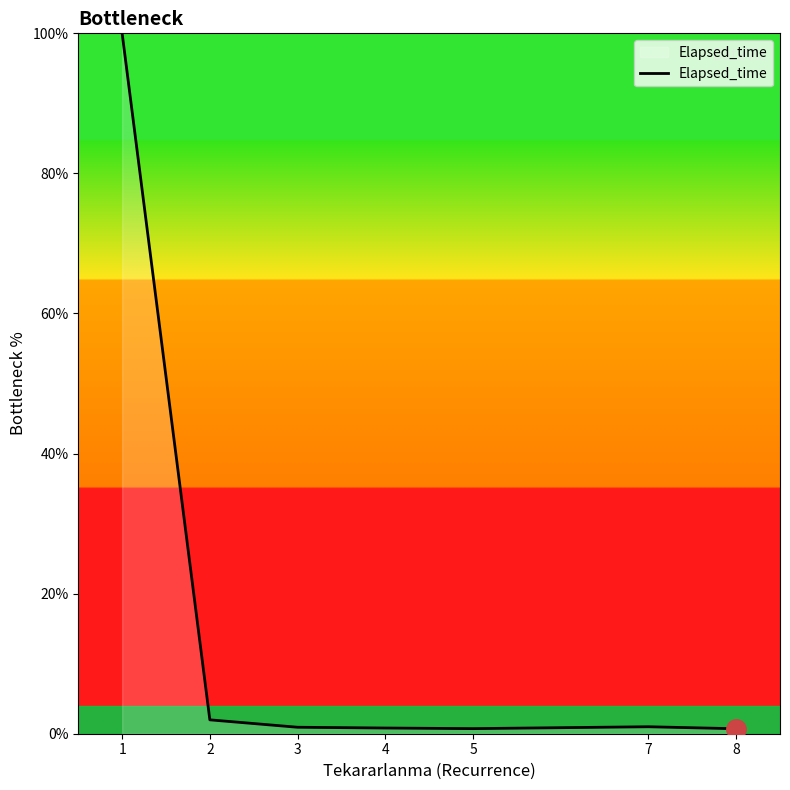

The value at 1 is 139.9. True or false?

False